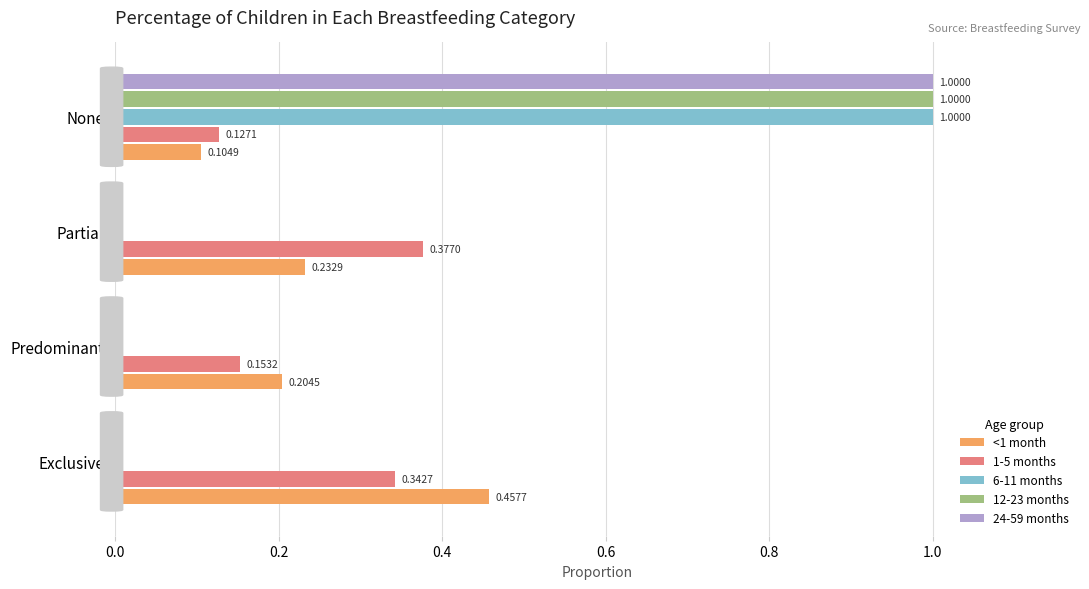

Which category has the highest value in the 1-5 months series?

Partial